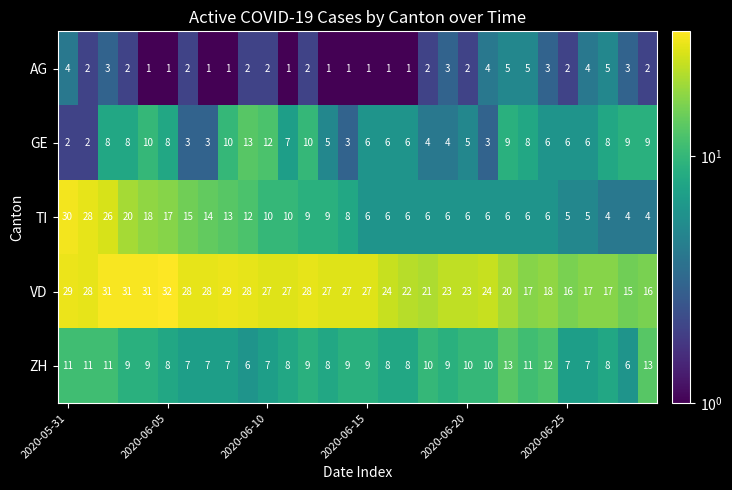

Which series has the largest range (max minus min)?

TI